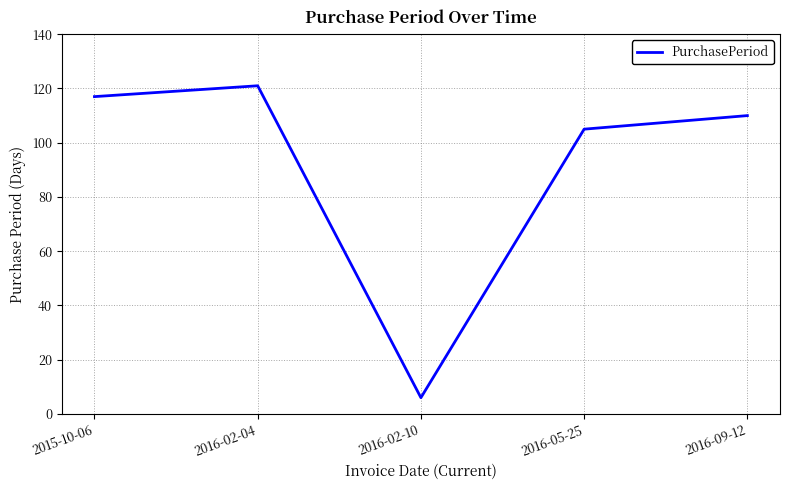

How many lines are shown in the chart?

1